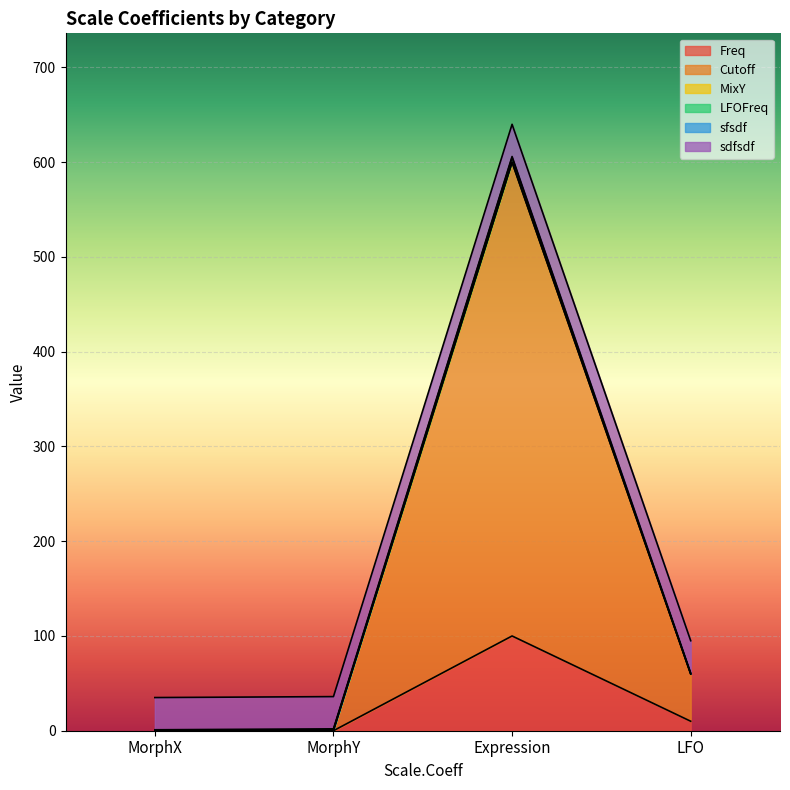

Is it true that Freq equals 166 at Expression?

False